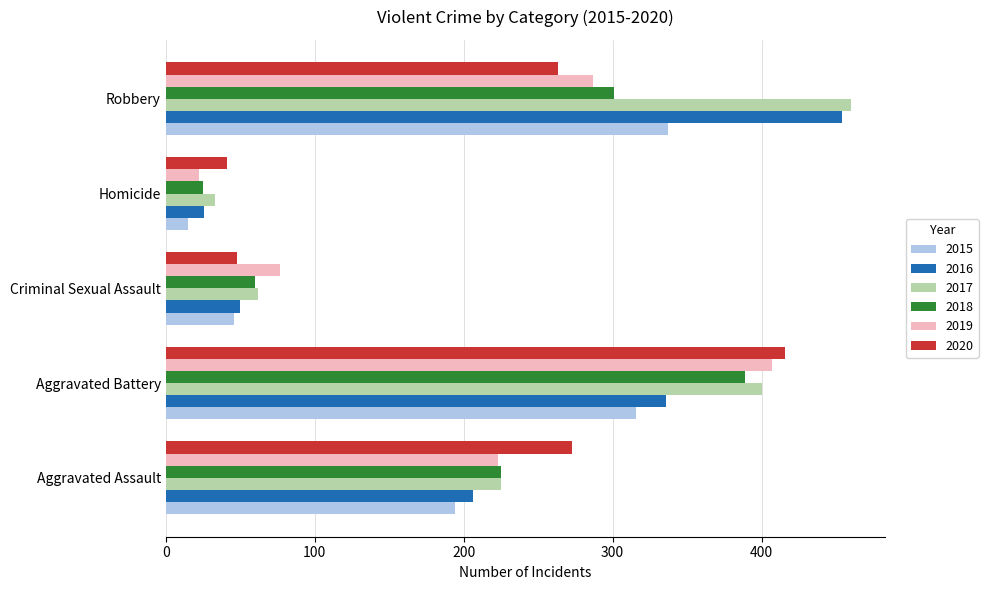

What is the minimum value shown in the chart?

15